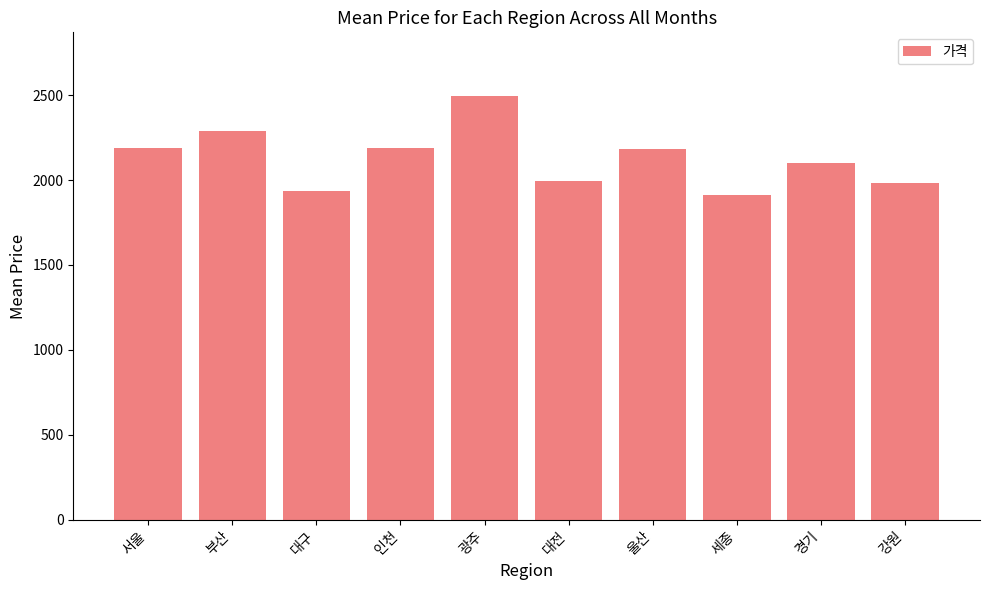

What is the value of the 8th bar from the left?

1909.0